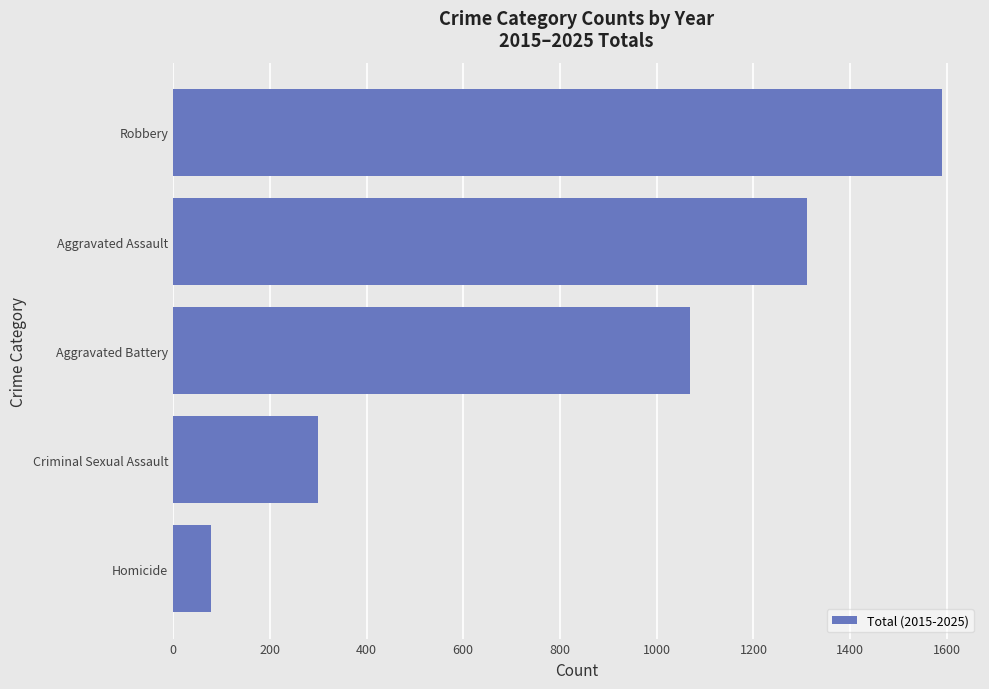

The chart shows a value of 1589 at Robbery. True or false?

True